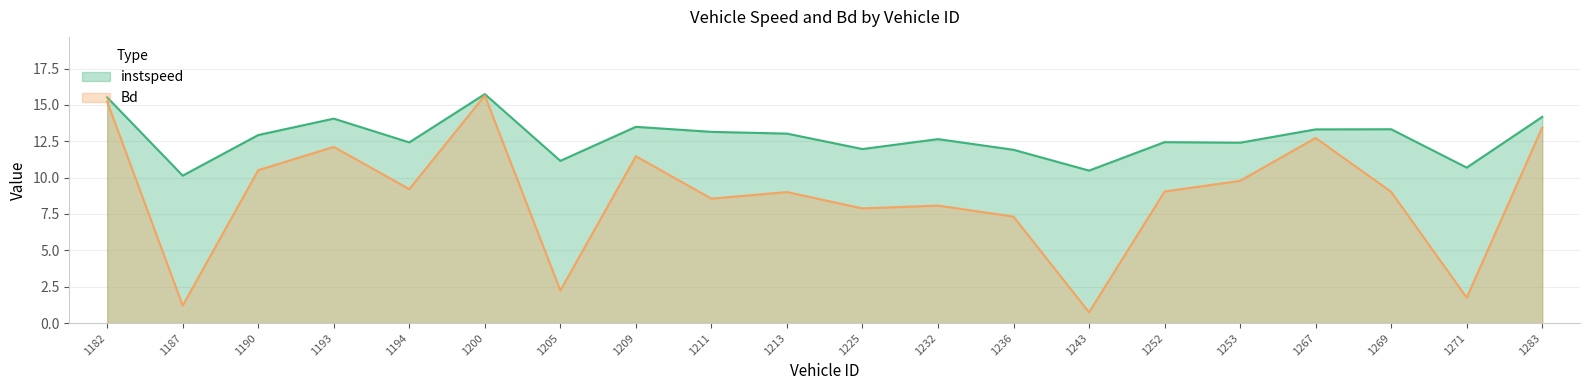

Reading left to right, what are all the values shown in this chart?

instspeed: 15.5	10.1	12.9	14.1	12.4	15.7	11.2	13.5	13.1	13.0	12.0	12.6	11.9	10.5	12.4	12.4	13.3	13.3	10.7	14.2
Bd: 15.2	1.2	10.5	12.1	9.2	15.6	2.2	11.5	8.6	9.0	7.9	8.1	7.3	0.7	9.0	9.8	12.7	9.0	1.7	13.4